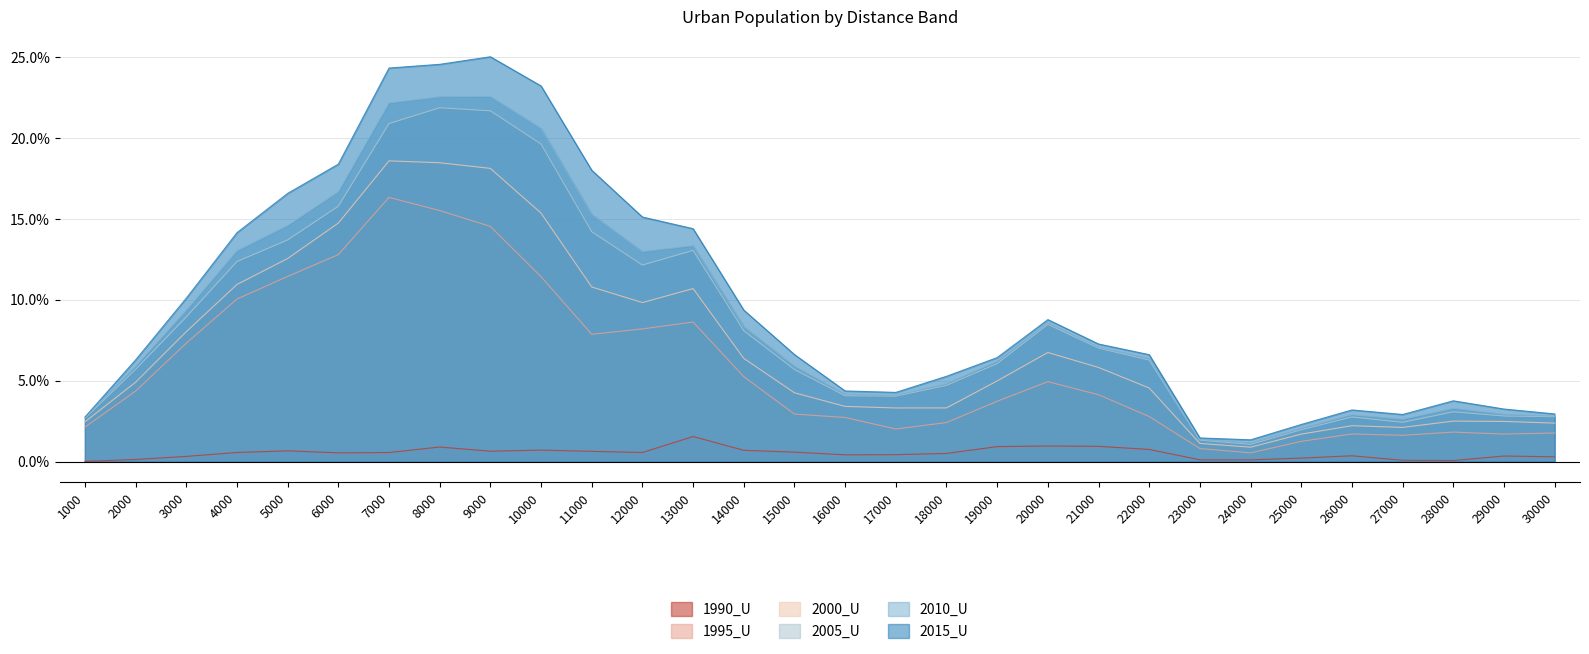

At which category is the sum across all series the highest?

8000